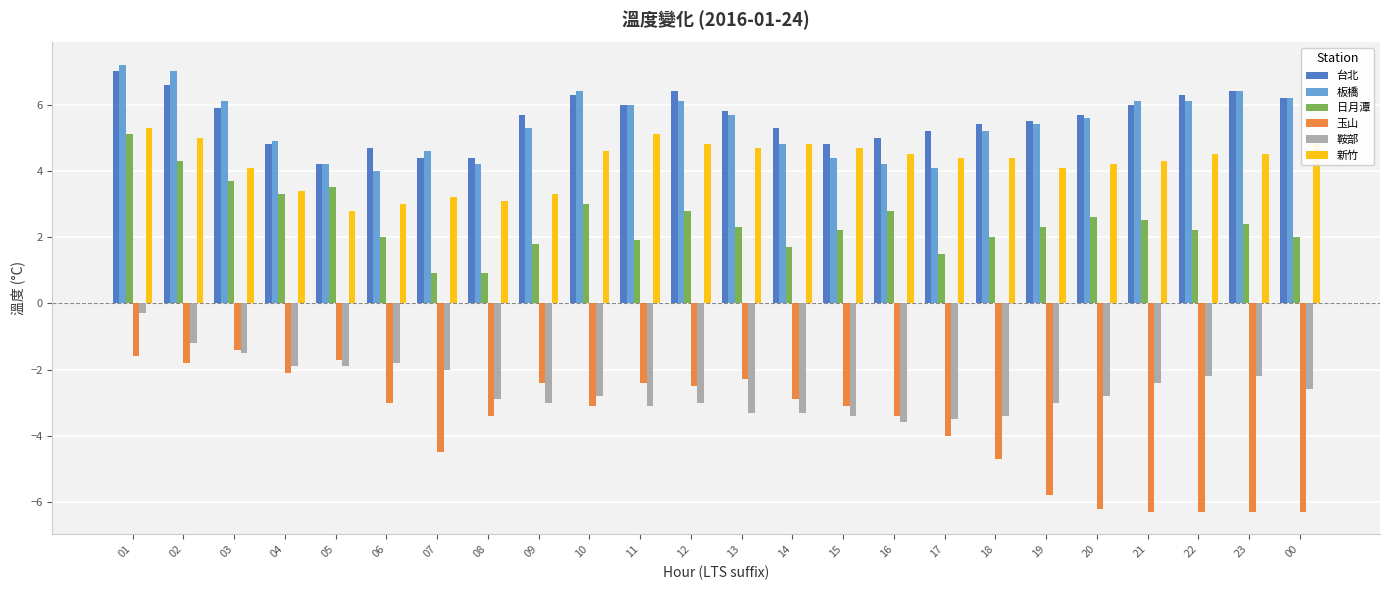

Which series has the largest total across all categories?

台北